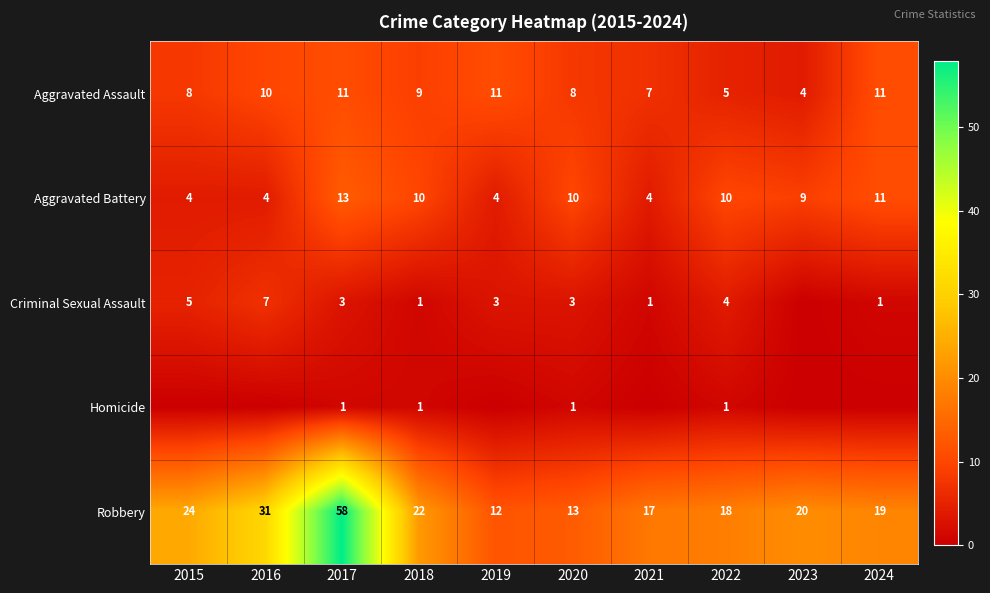

Which category has the lowest value in the Robbery series?

2019